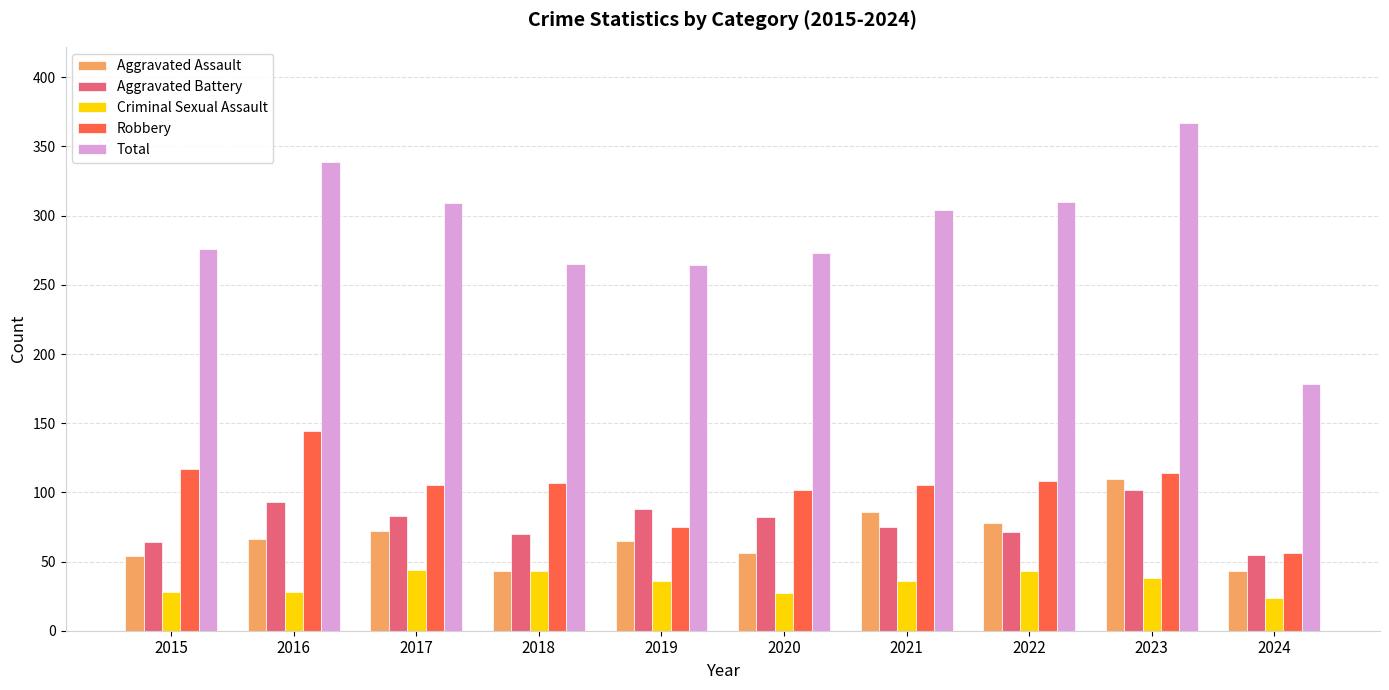

Count the number of categories in the chart.

10